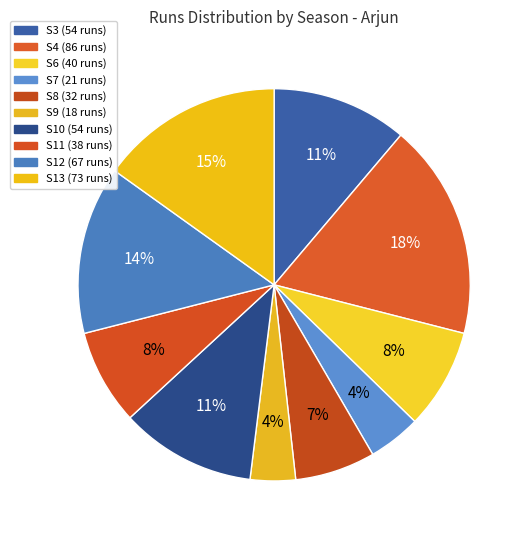

Approximately how many times larger is the value at S11 compared to S9?

2.1